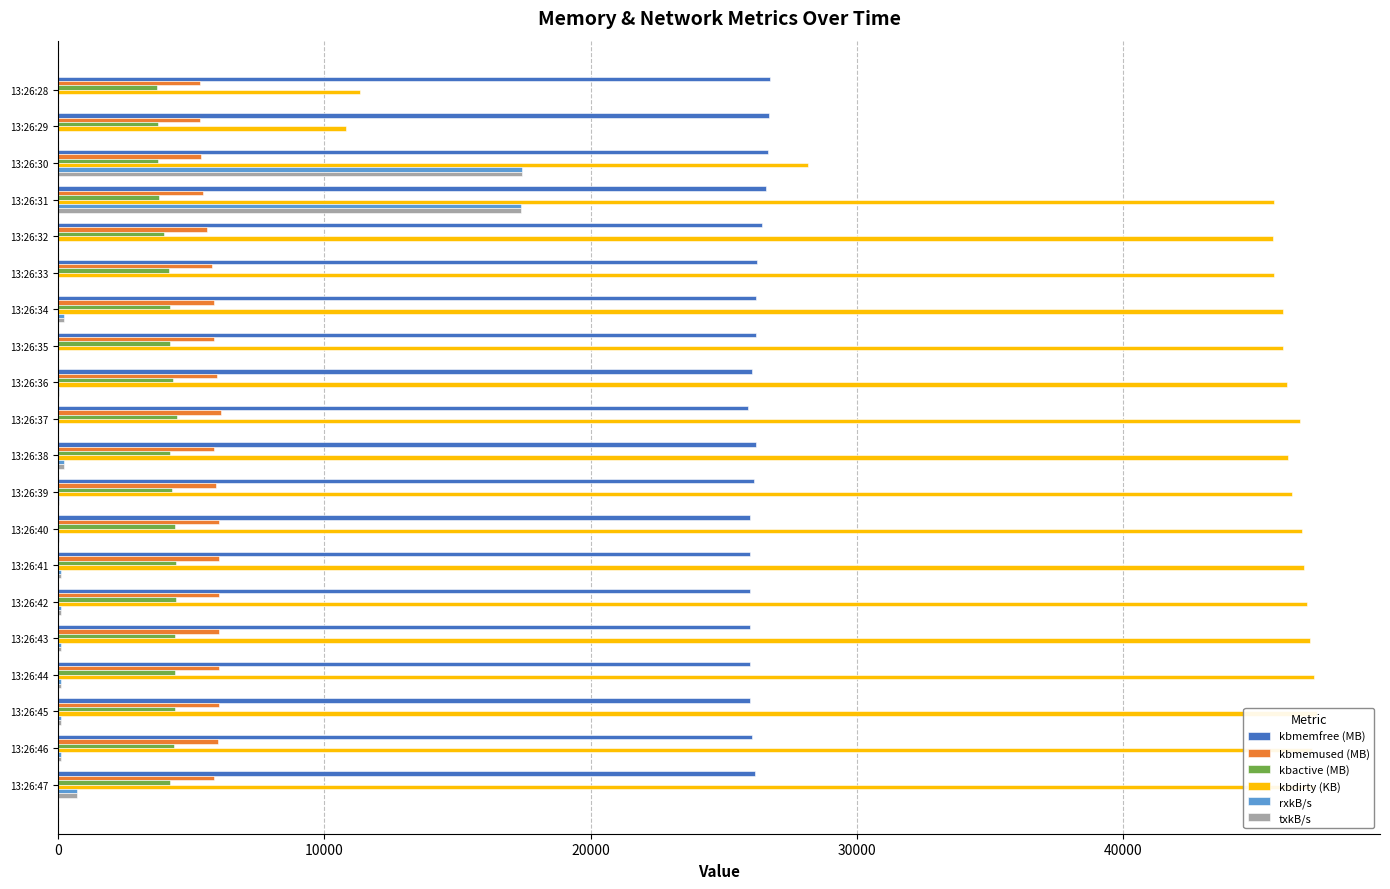

Does the chart contain stacked bars?

No